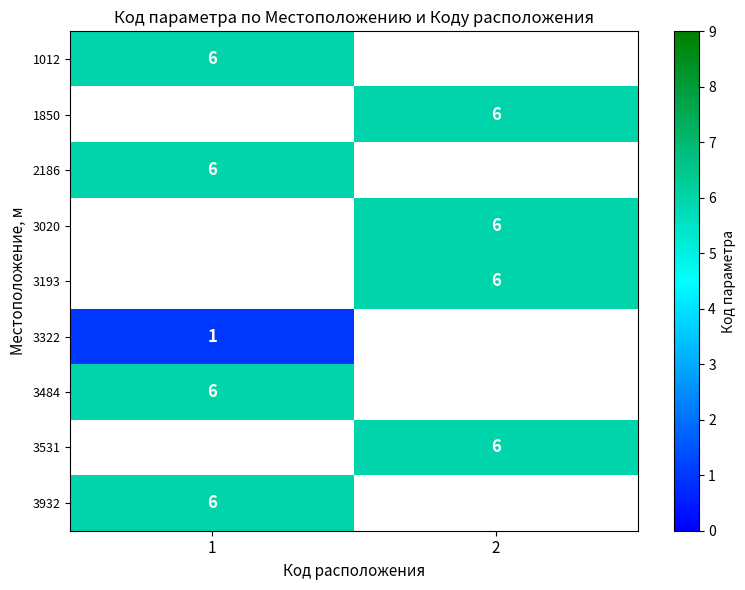

Is it true that 3193 equals 10 at 2?

False